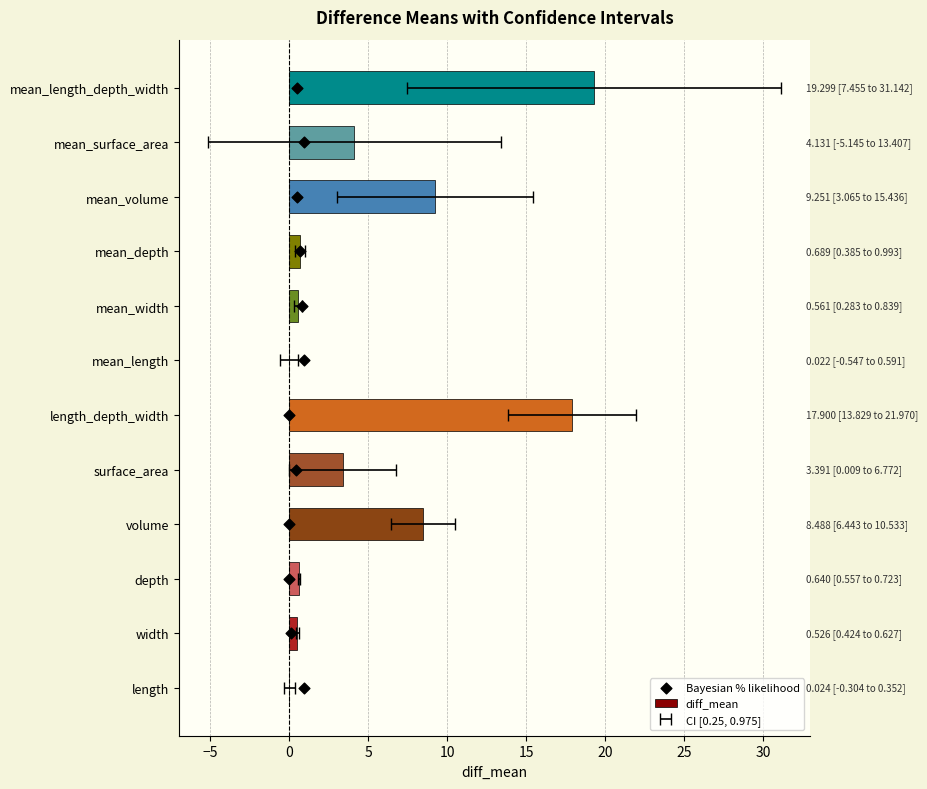

Which series reaches the maximum Y coordinate?

diff_mean